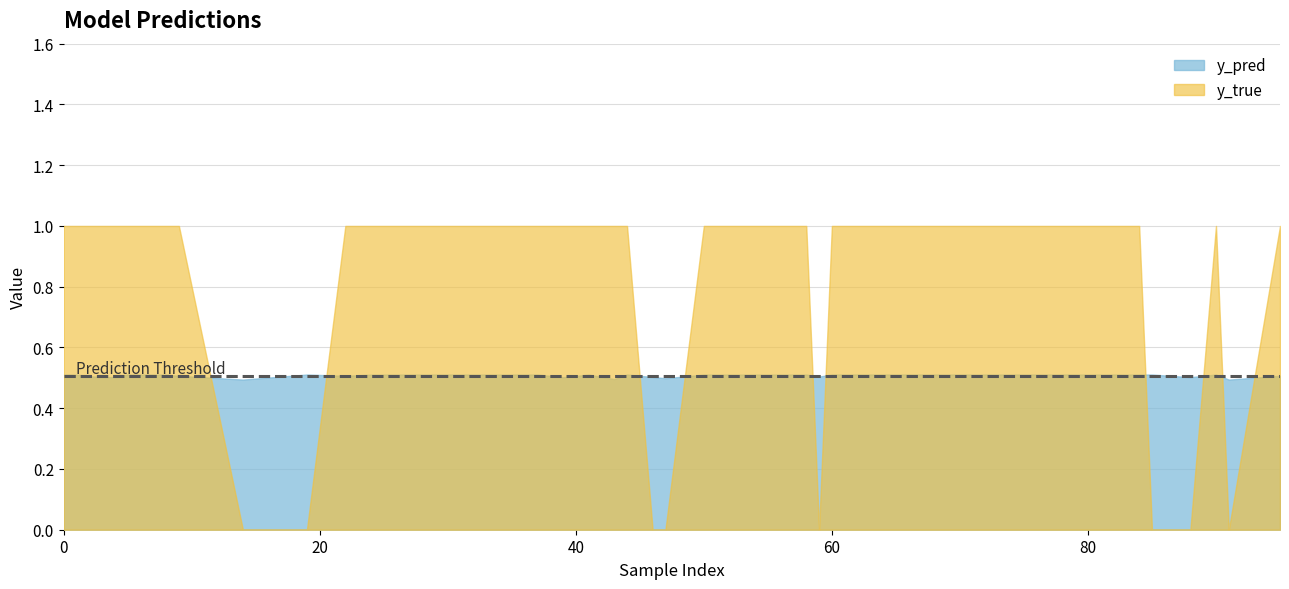

What is the greatest value displayed?

1.0